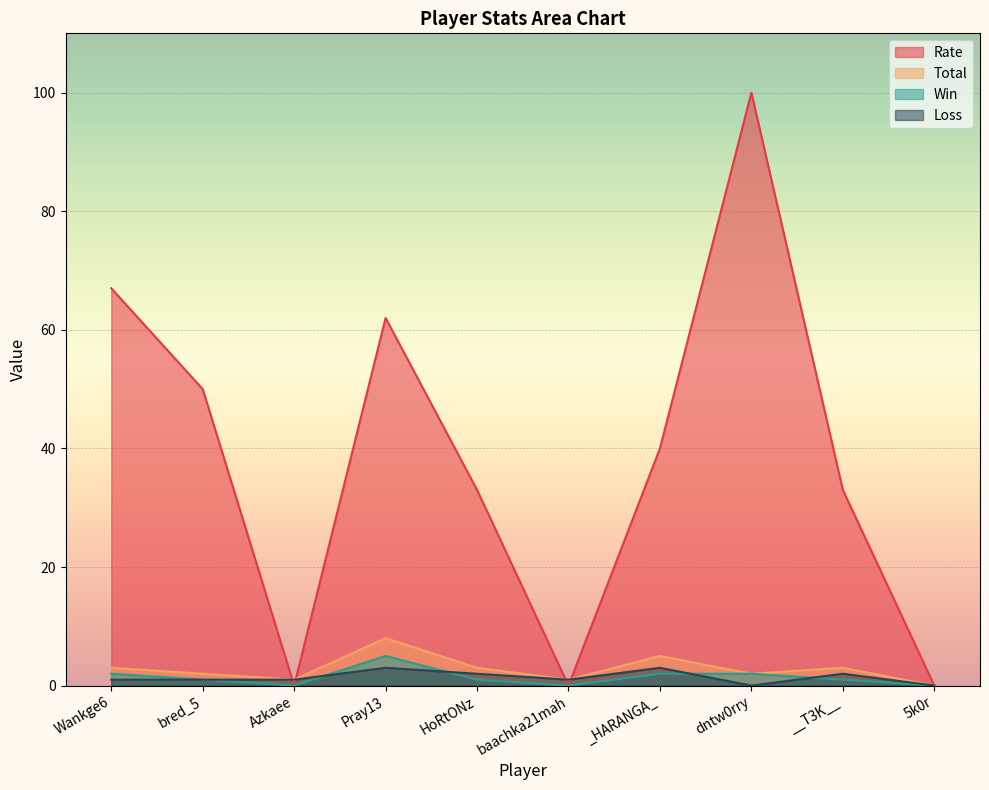

At which category is the sum across all series the highest?

dntw0rry